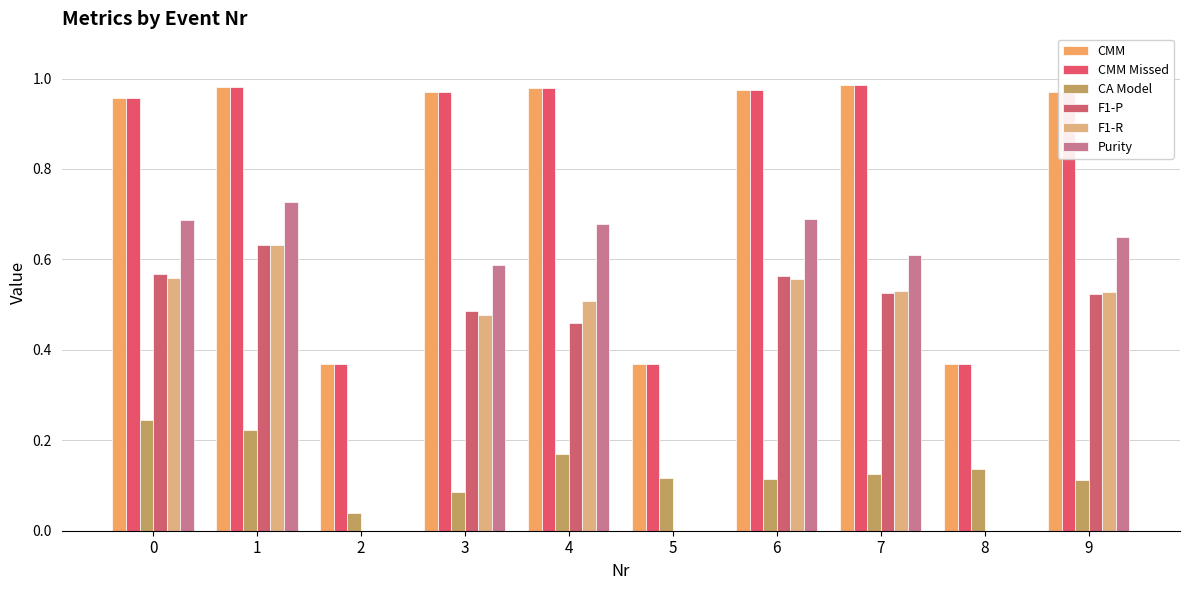

At which category is the sum across all series the highest?

1